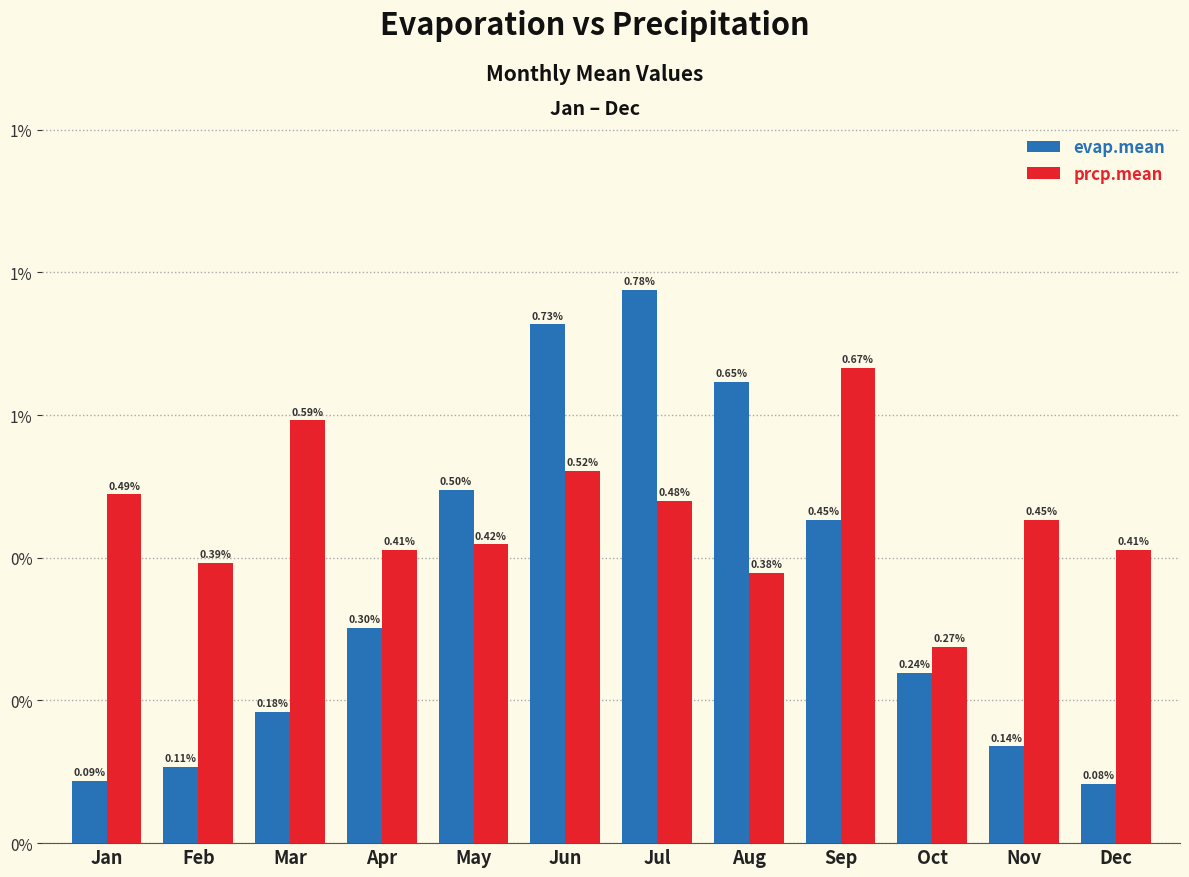

Does the chart contain any negative values?

No